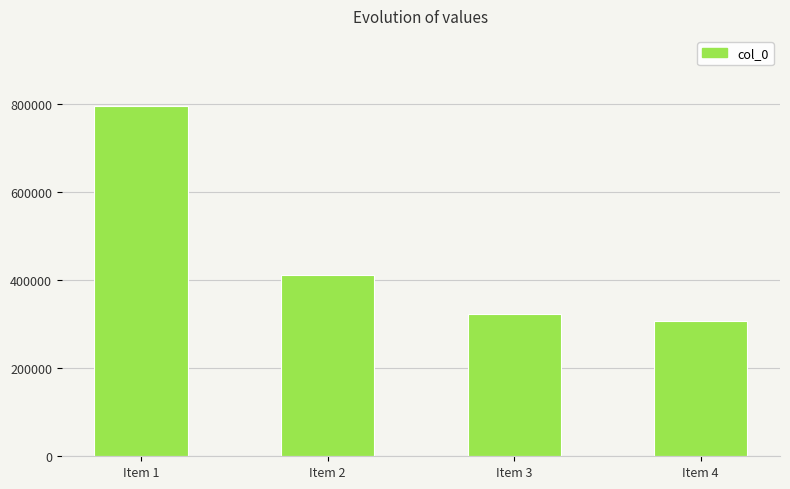

What is the change in value from Item 2 to Item 3?

-88905